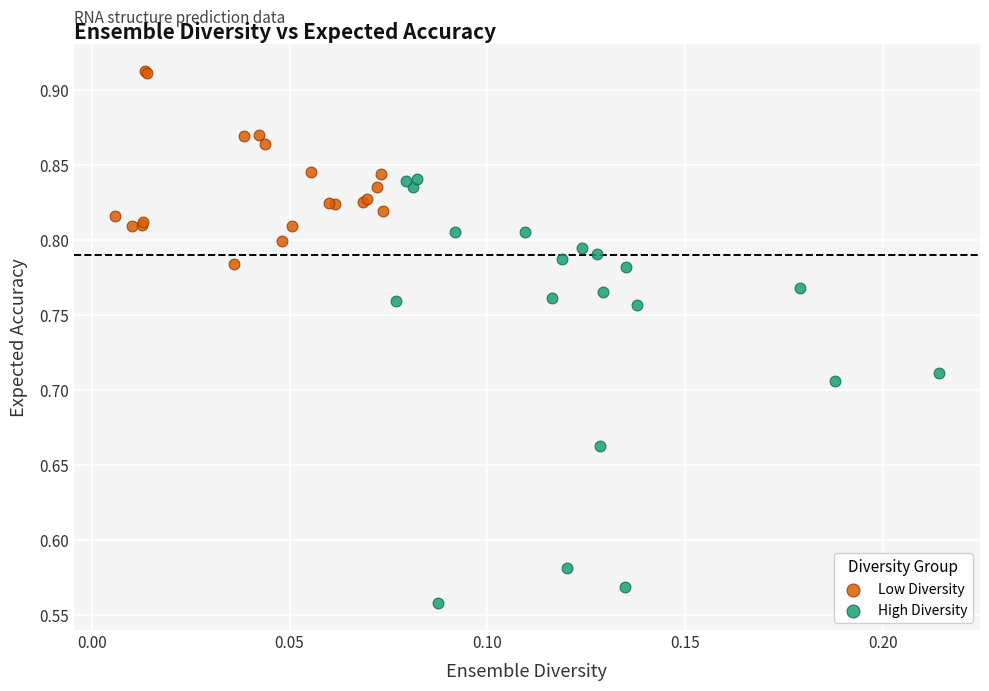

Which series contains the highest Y value?

Low Diversity